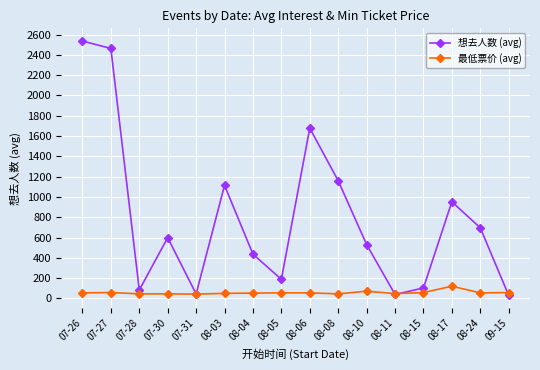

What is the maximum value shown in the chart?

2536.5